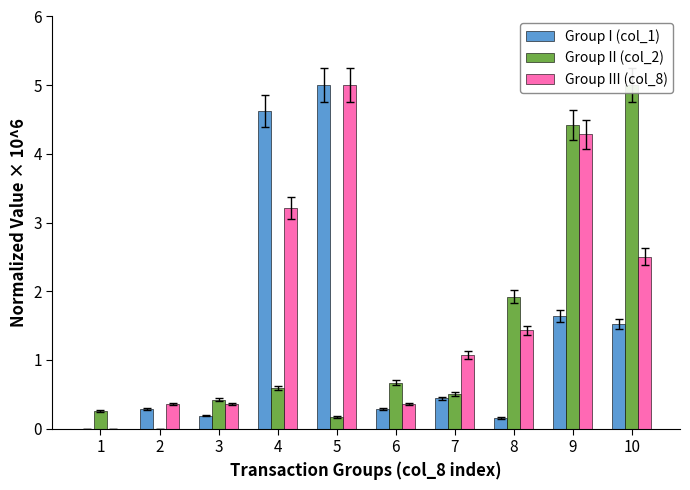

Is it true that Group III (col_8) equals 1.0 at 10?

False